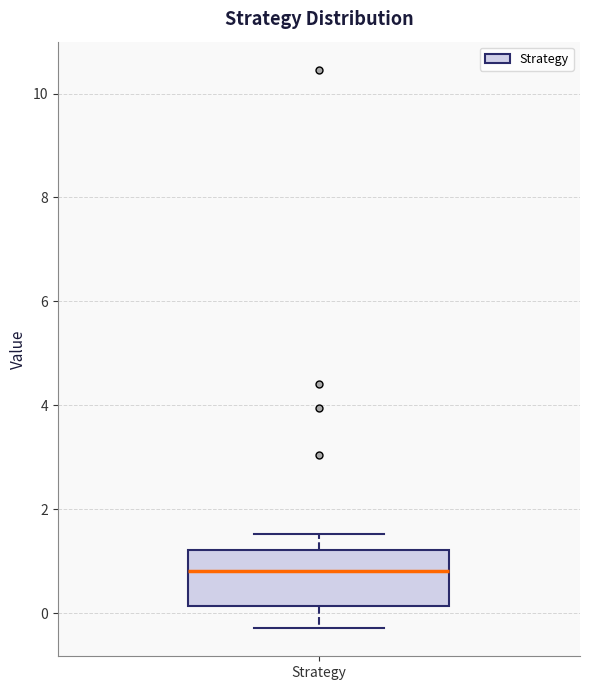

Transcribe this box plot: give where the median line is, the range the box spans, and where the two whiskers end, as read against the y-axis. The values are not printed on the chart, so give them approximately, as read against the axis.

median 0.8, box 0.2 to 1.2, whiskers -0.2 to 1.6